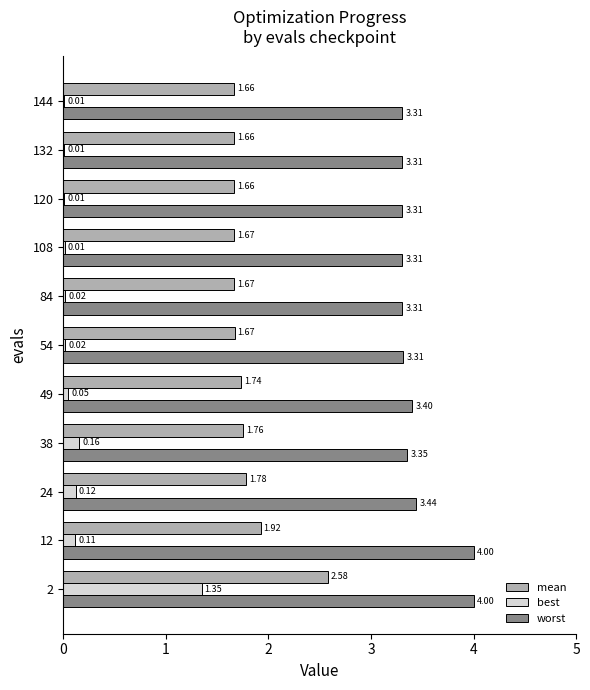

Is the value of worst at 120 greater than the value of best at 84?

Yes